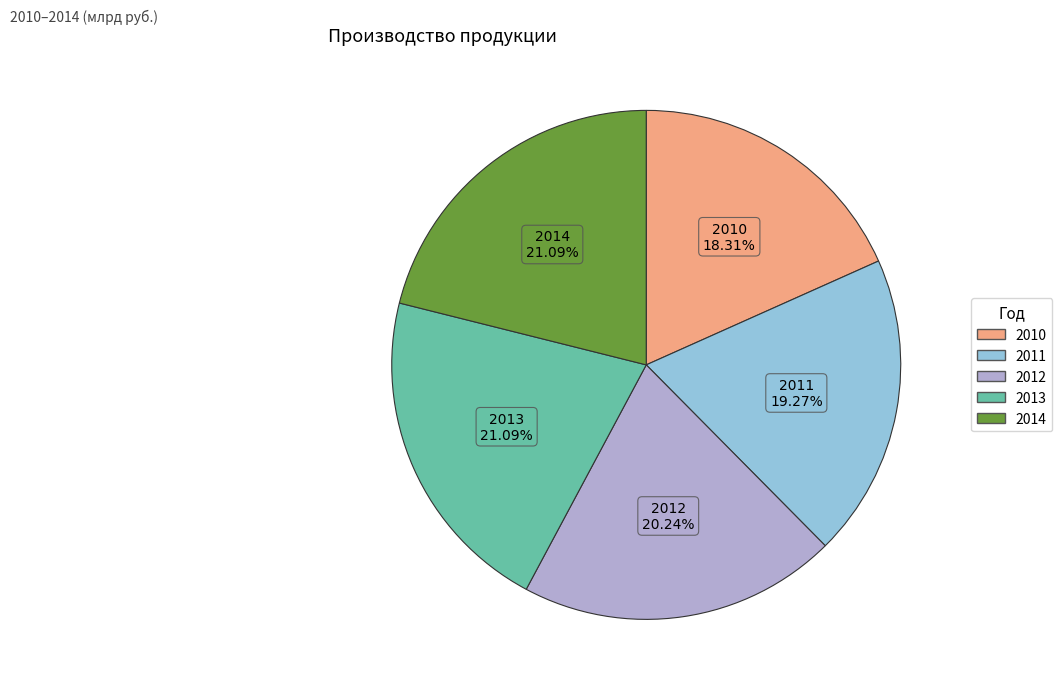

Is there a majority slice in this chart?

No